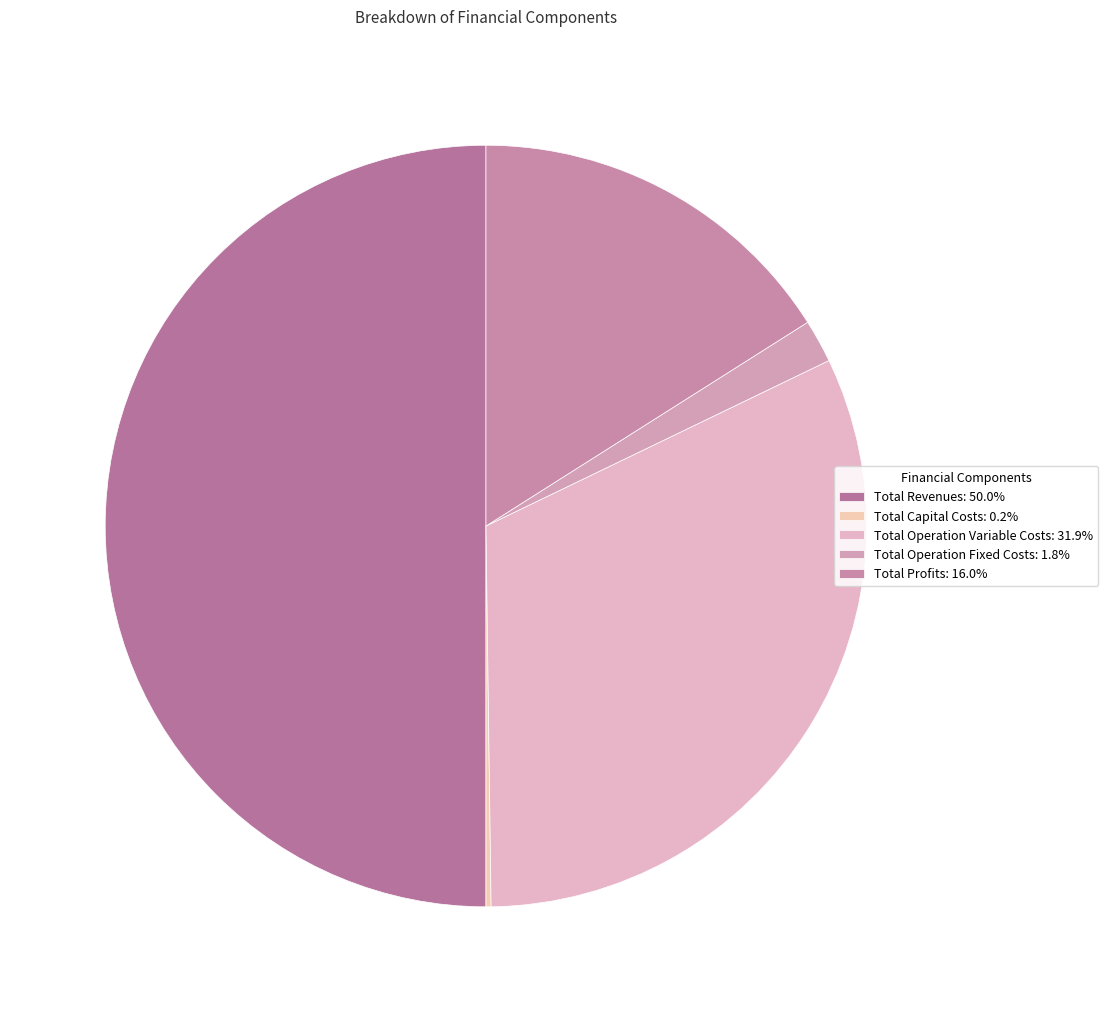

What is the change in value from Total Operation Fixed Costs to Total Profits?

+263681.1